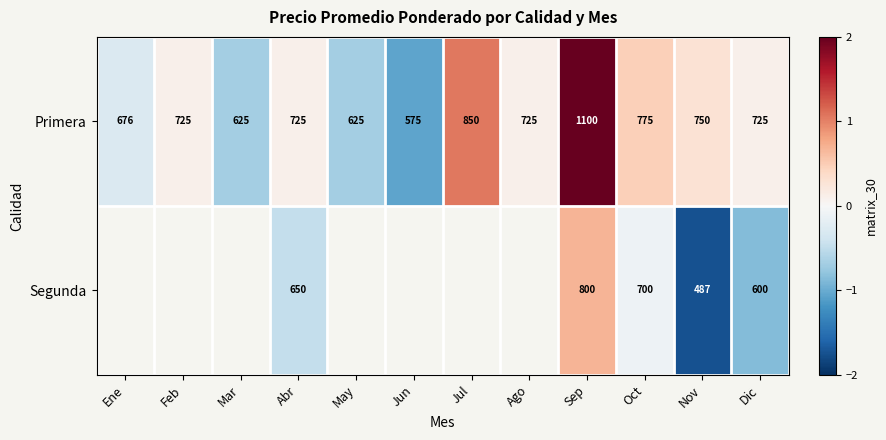

Between Sep and Dic, which series saw the biggest shift?

Primera